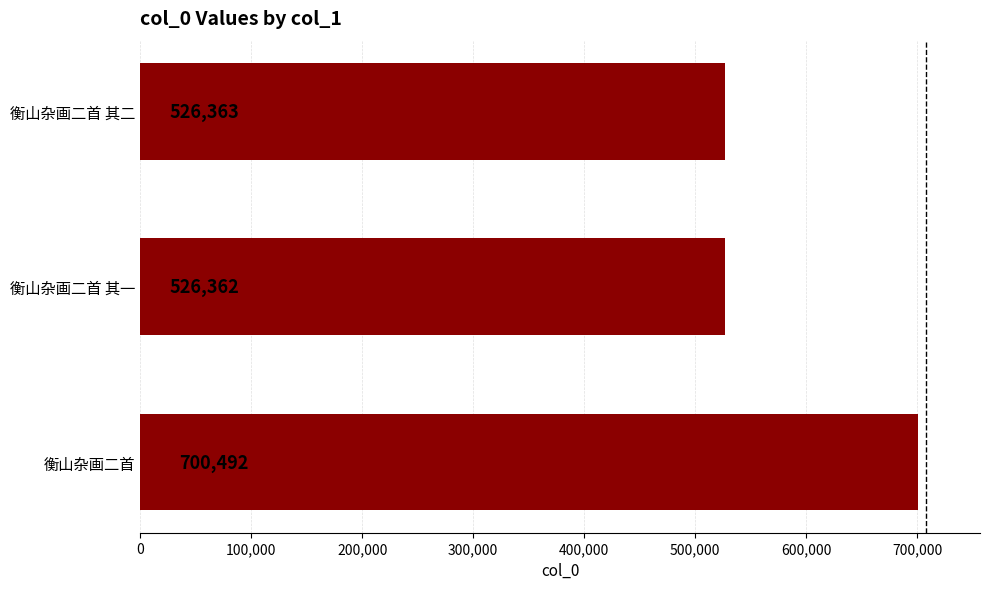

What is the maximum value shown in the chart?

700492